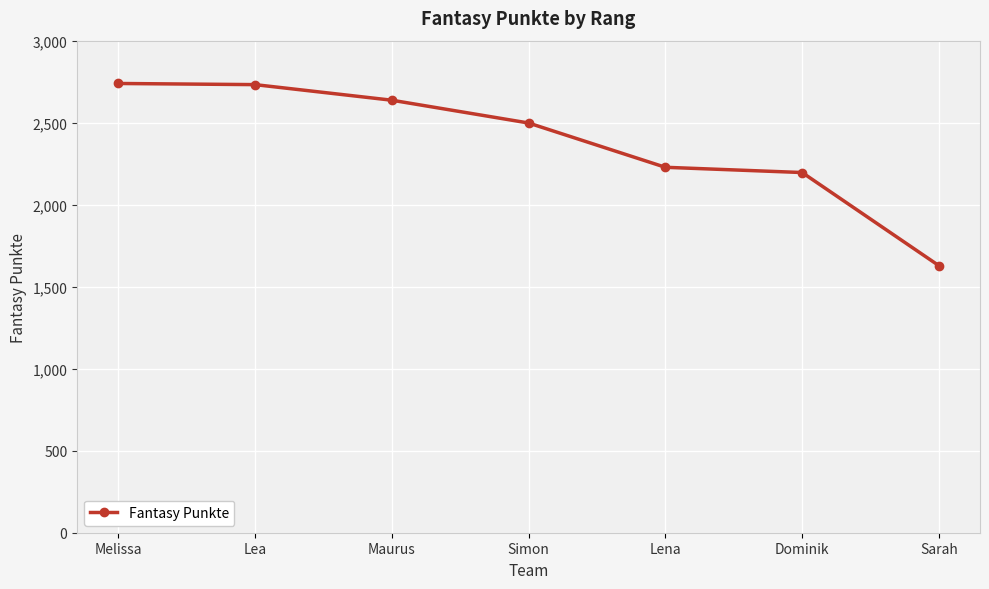

How many lines are shown in the chart?

1